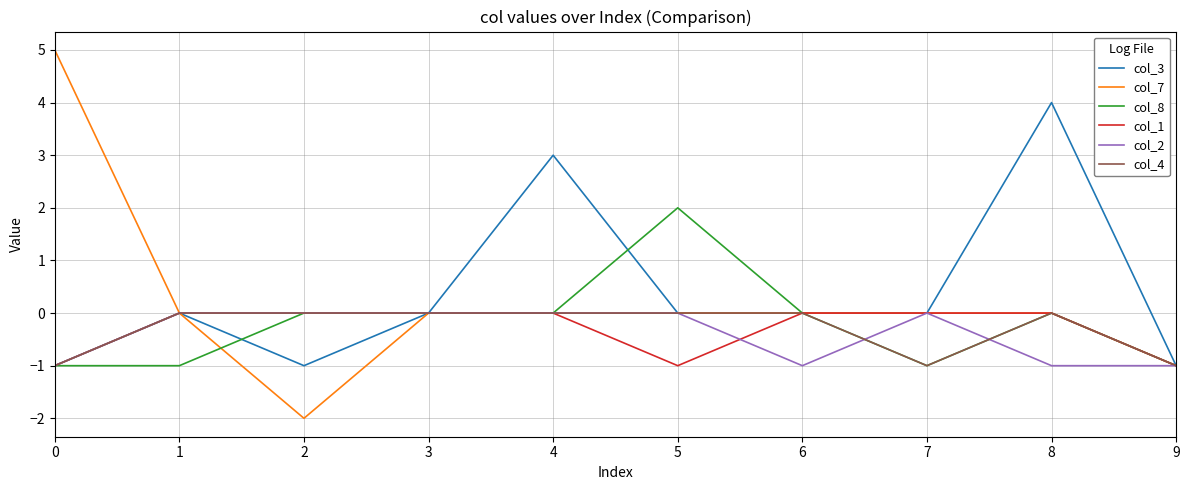

Is the value of col_2 at 8 greater than the value of col_3 at 3?

No